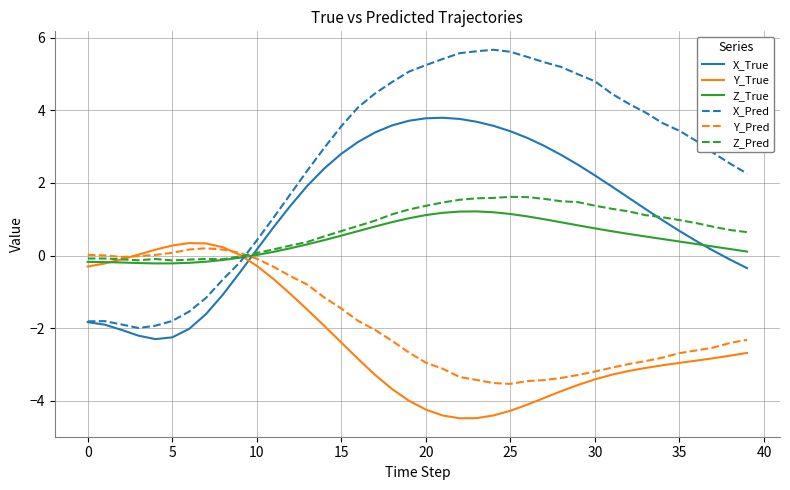

How many intersections are there between X_True and Z_True?

2